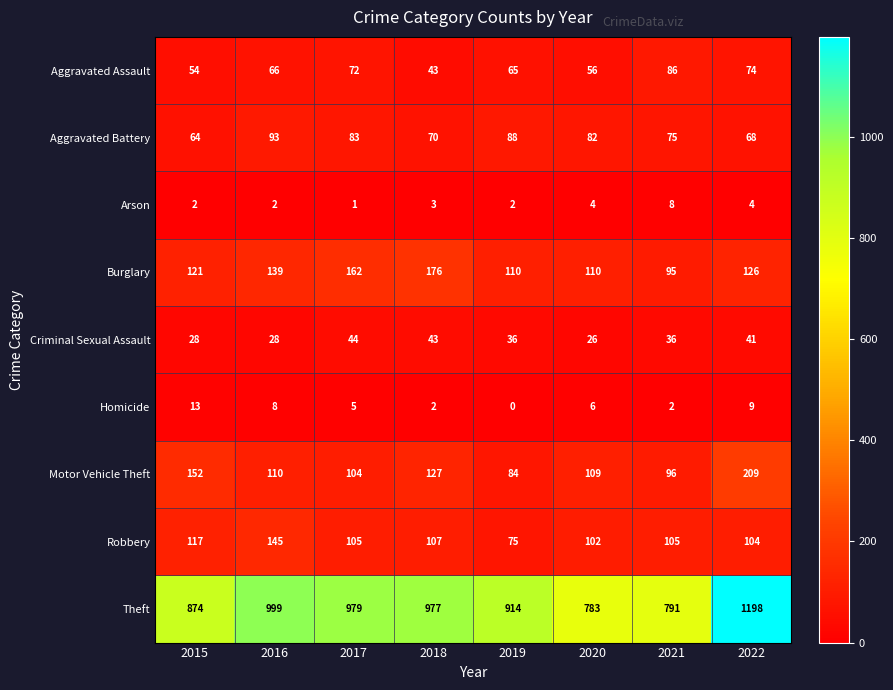

Where does the Criminal Sexual Assault series first go above 36?

2017